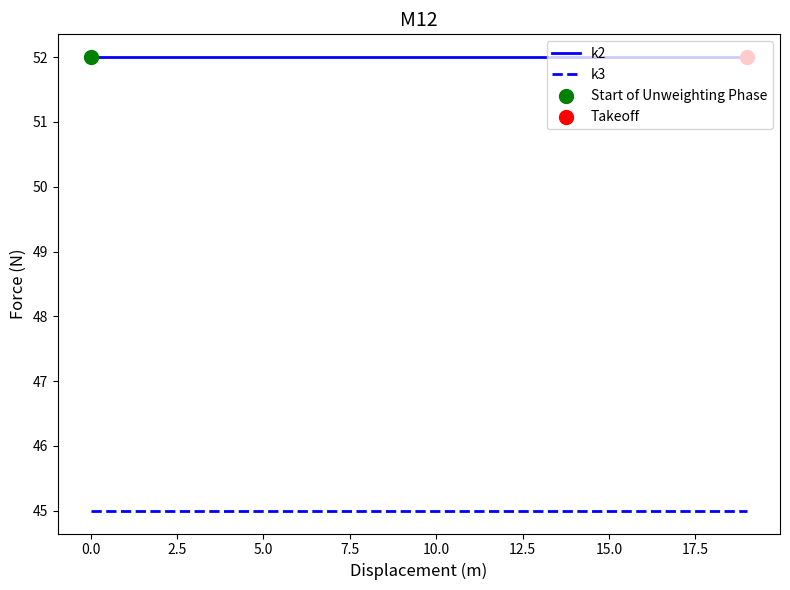

Which series has the largest total across all categories?

k2